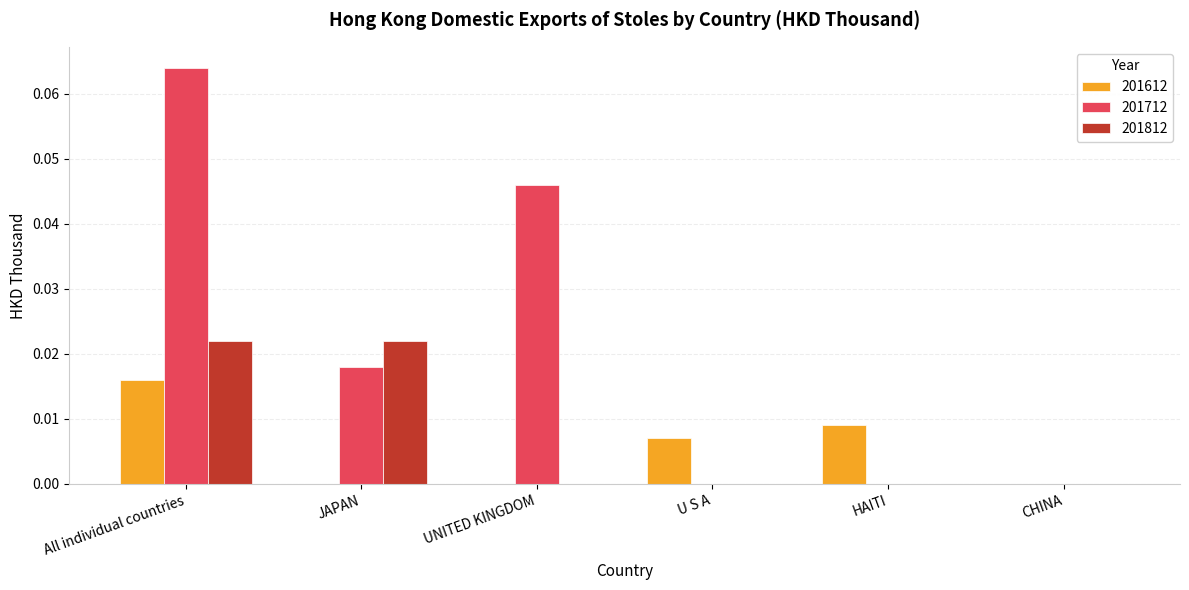

How many series are shown in this chart?

3